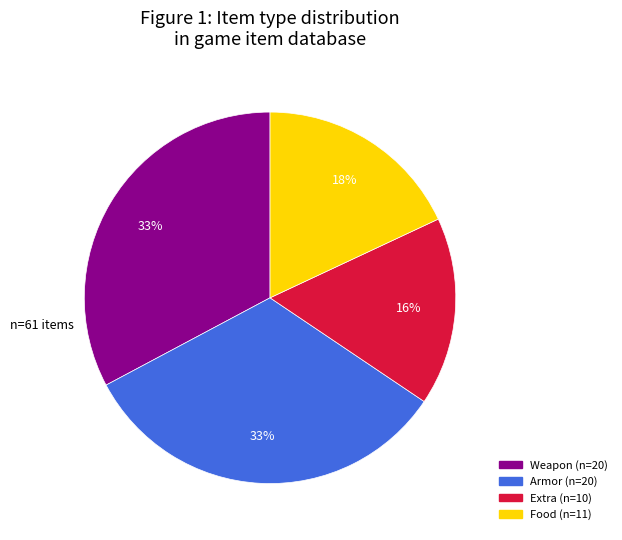

How many slices are in this pie chart?

4